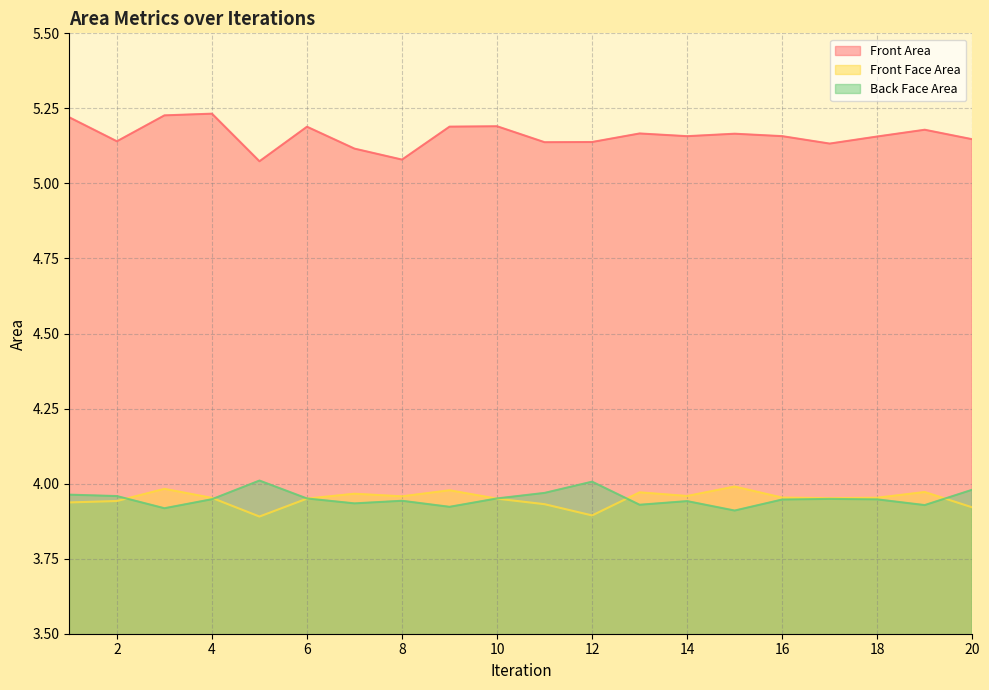

At which category is the sum across all series the highest?

4